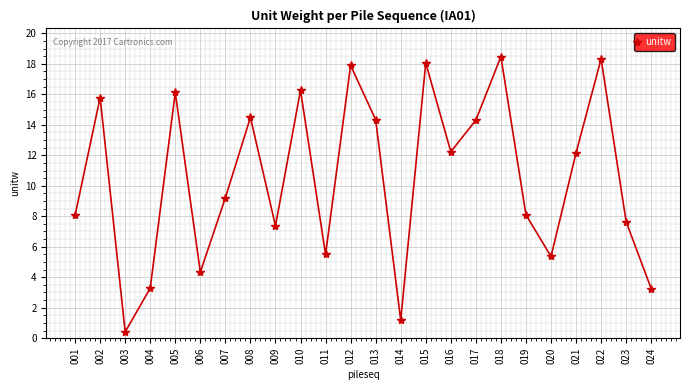

Which has a higher value, 017 or 003?

017